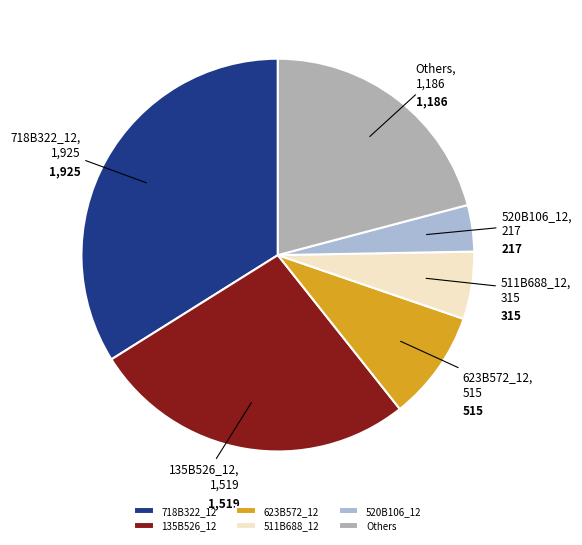

True or false: 135B526_12 accounts for 27% of the total.

True